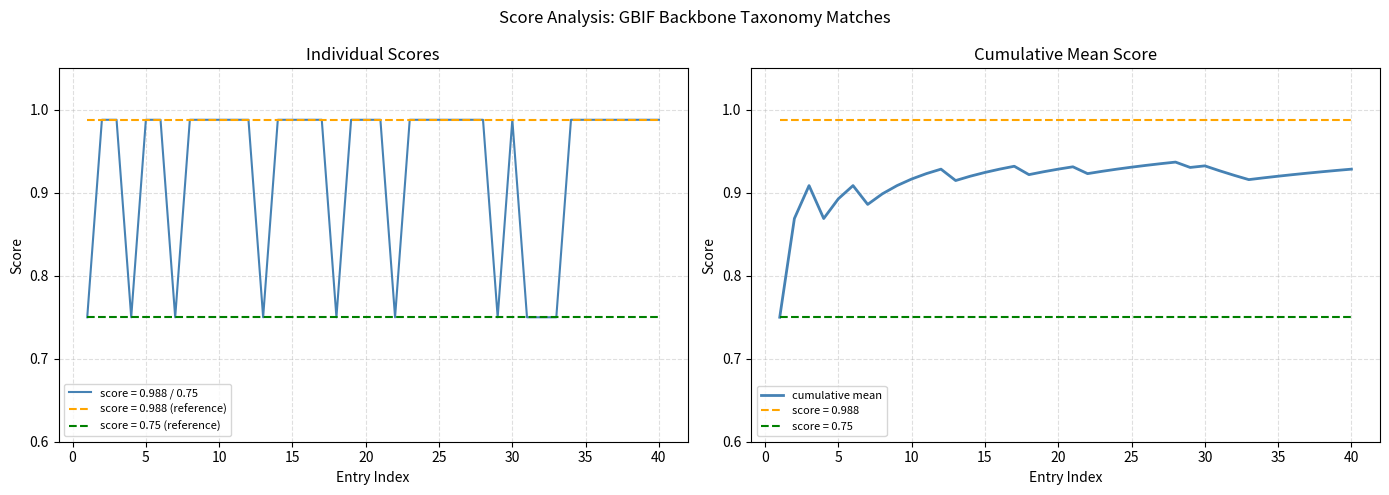

True or false: cumulative mean and score = 0.988 intersect in this chart.

False